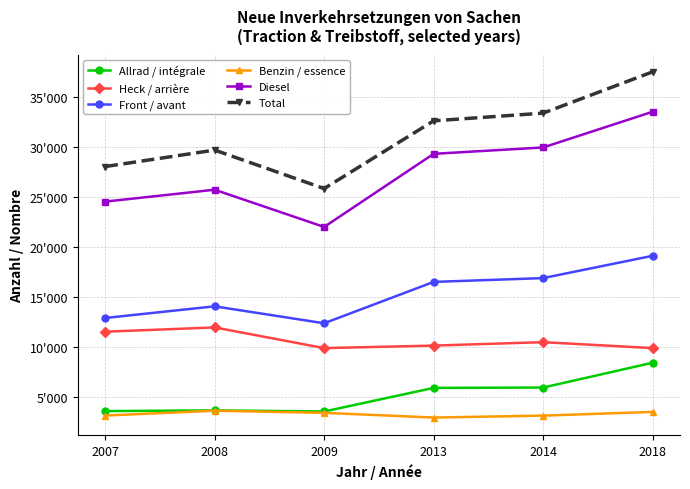

What is the sum of all Allrad / intégrale values?

30993